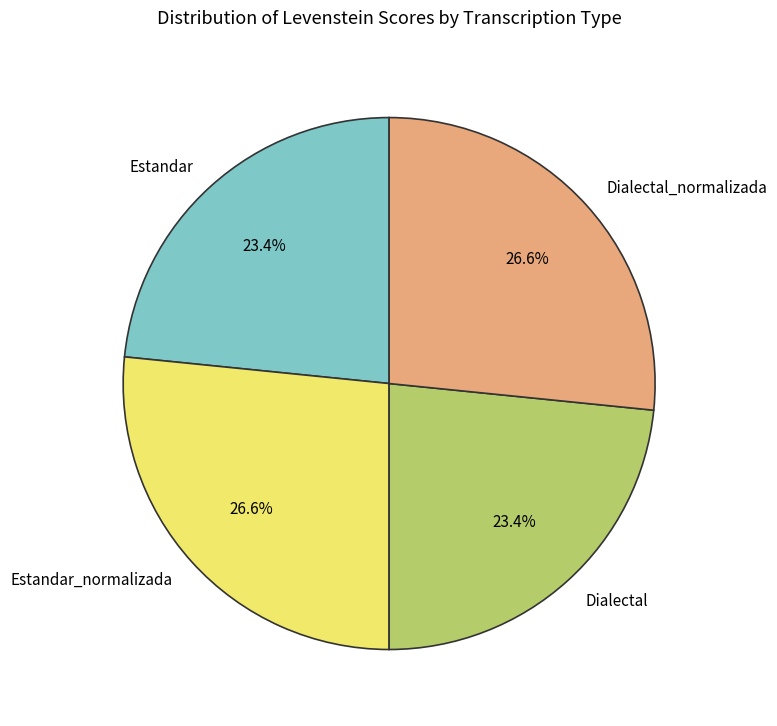

What is the ratio of the value at Dialectal_normalizada to the value at Estandar_normalizada?

1.0